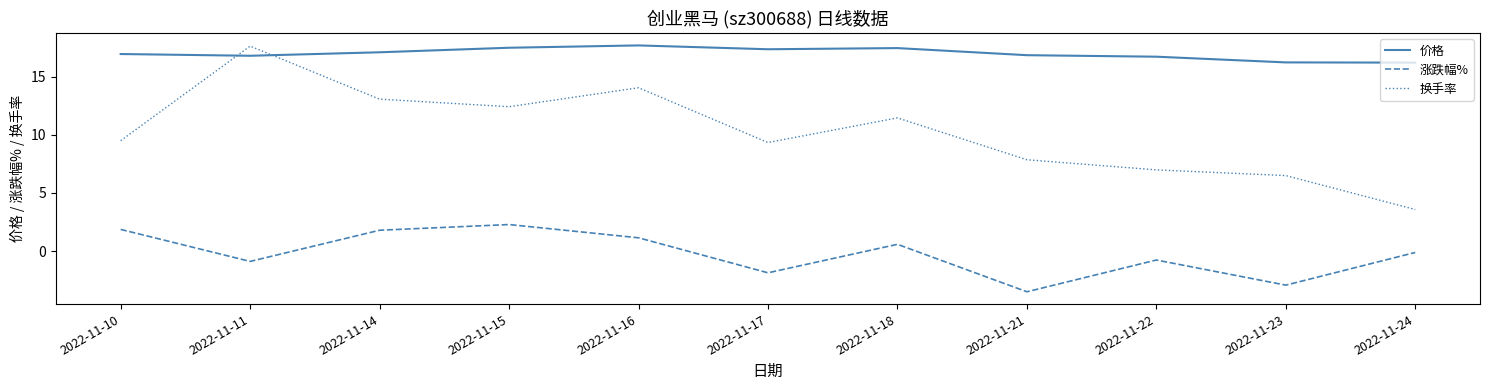

List the series in order of their overall mean, lowest first.

涨跌幅%, 换手率, 价格